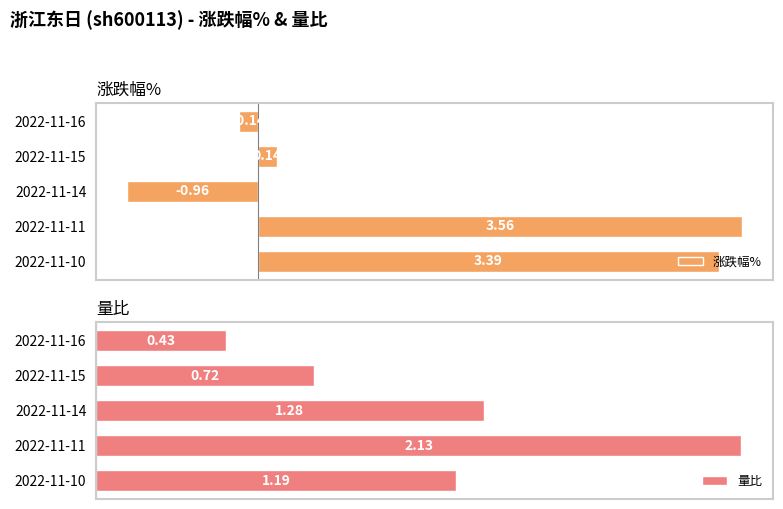

What is the difference between the 量比 values at 2022-11-10 and 2022-11-16?

0.8